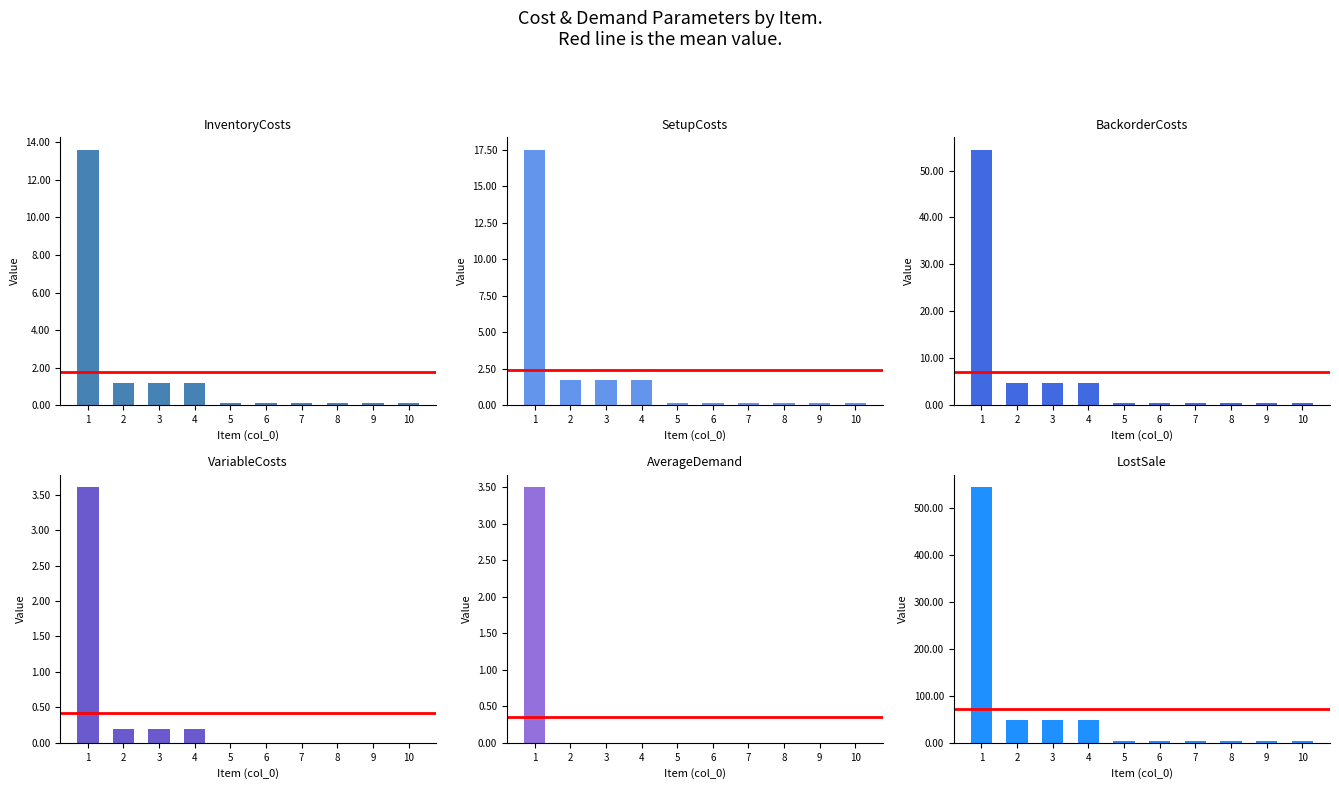

What is the value of the VariableCosts bar at the 1st from the left?

3.6